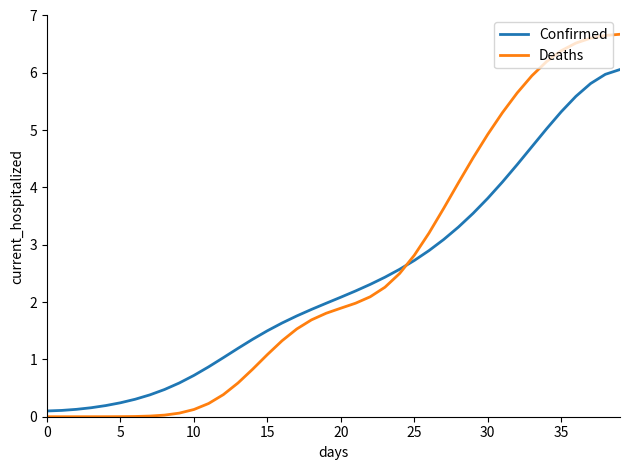

What is the greatest value displayed?

6.7